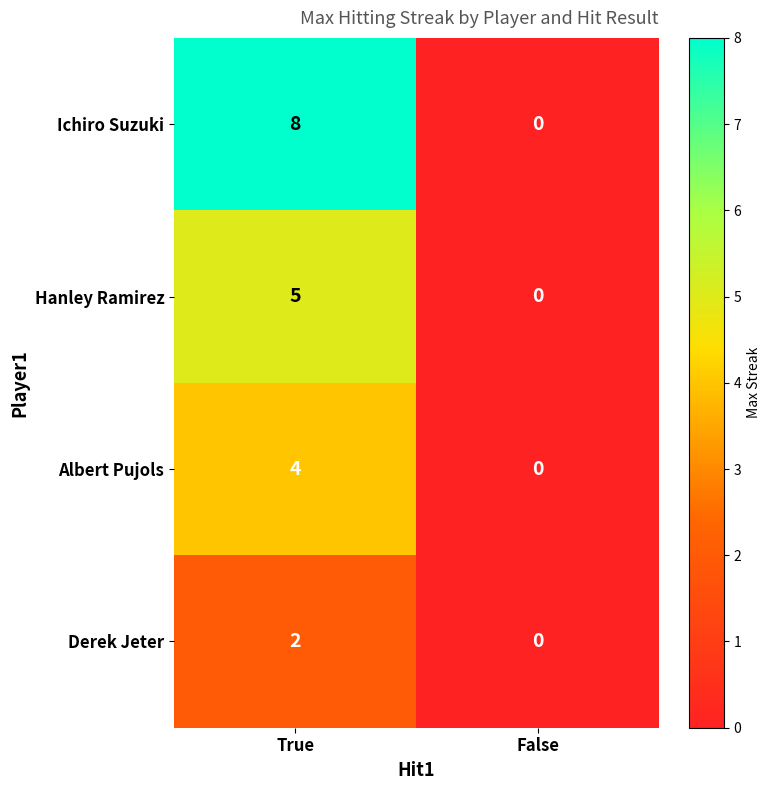

True or false: Derek Jeter has a value of 2 at True.

True